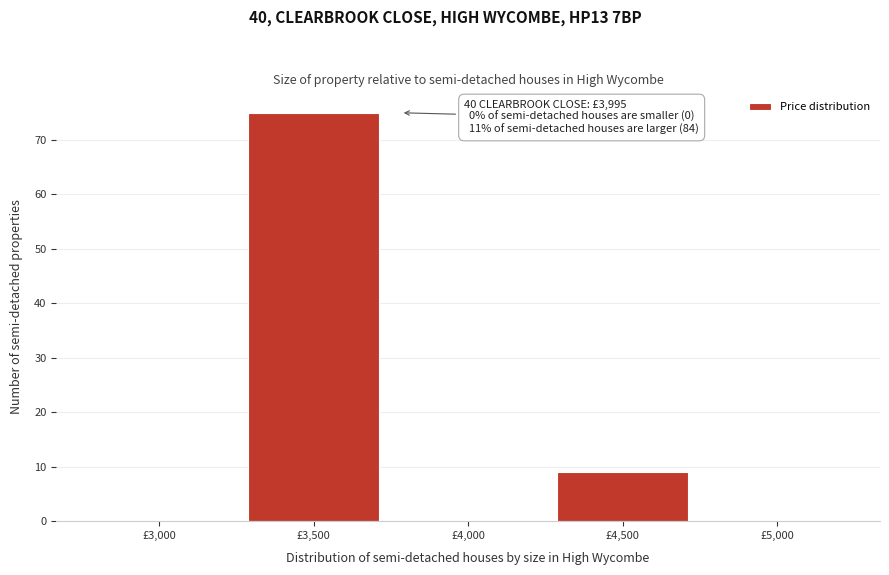

Reading left to right, what are all the values shown in this chart?

£3,000=0	£3,500=75	£4,000=0	£4,500=9	£5,000=0